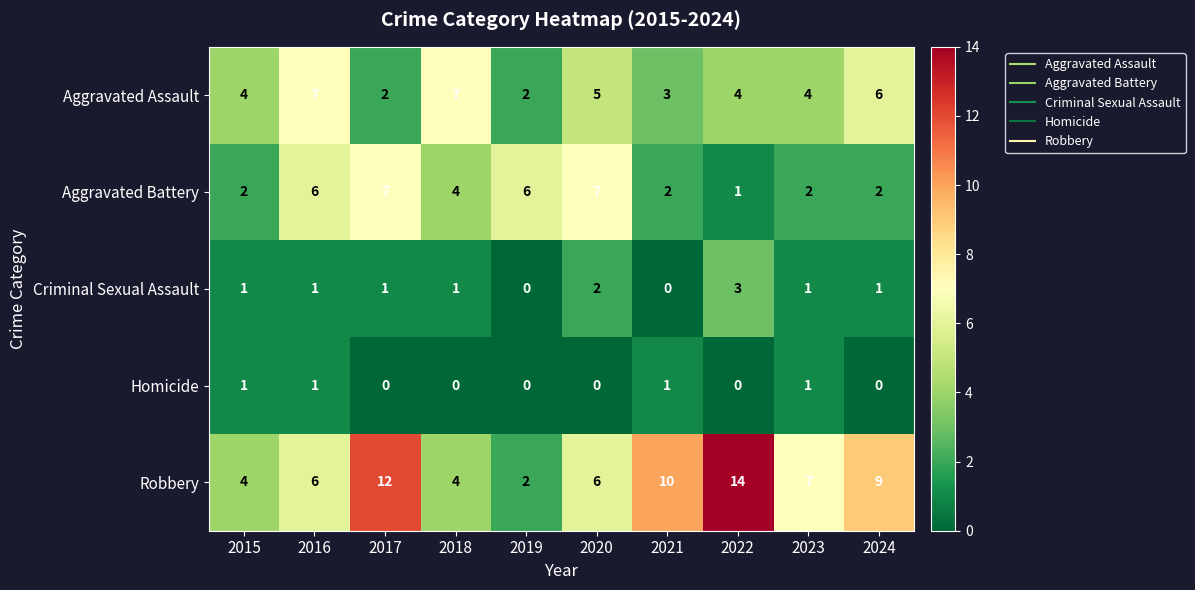

What is the maximum value shown in the chart?

14